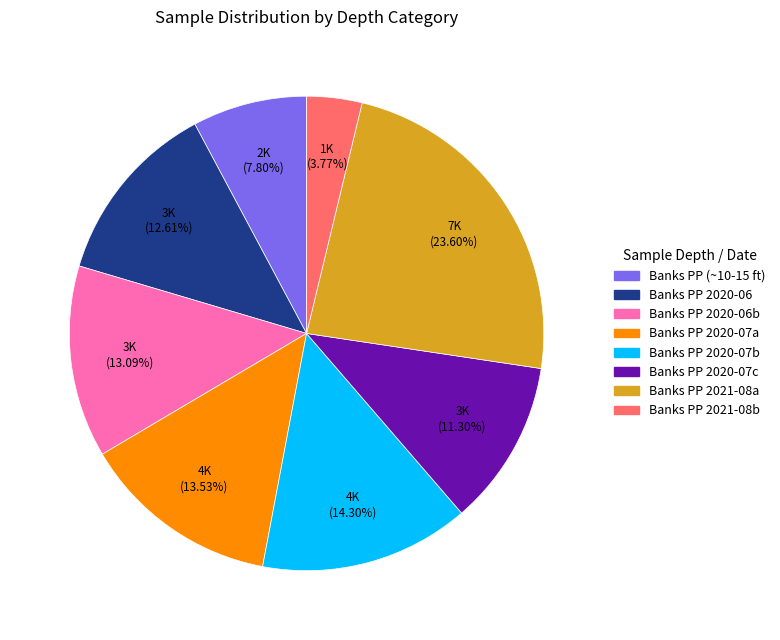

Is there a majority slice in this chart?

No